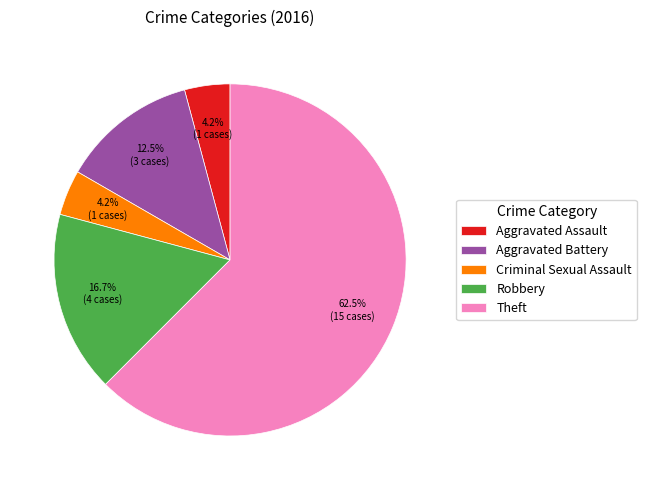

What portion of the pie excludes Criminal Sexual Assault?

95.8%